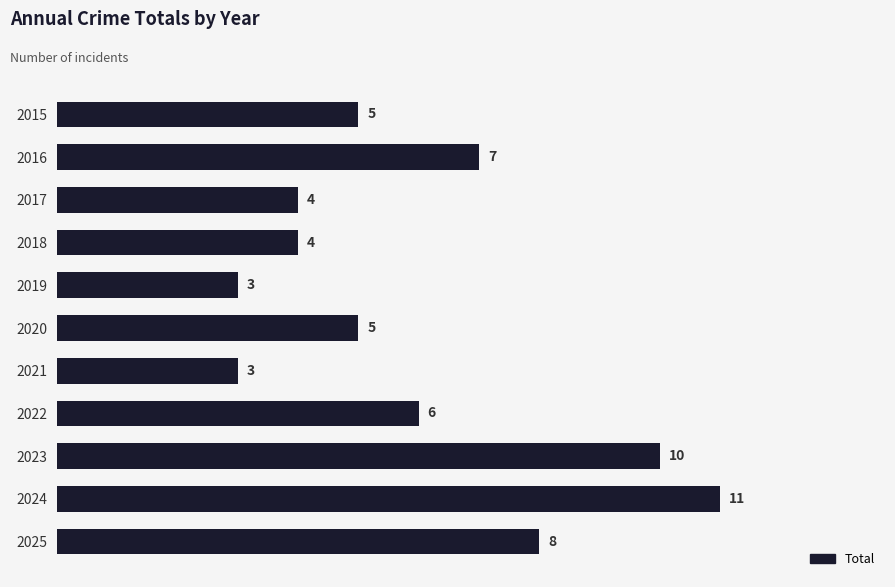

What is the value of the 9th bar from the top?

10